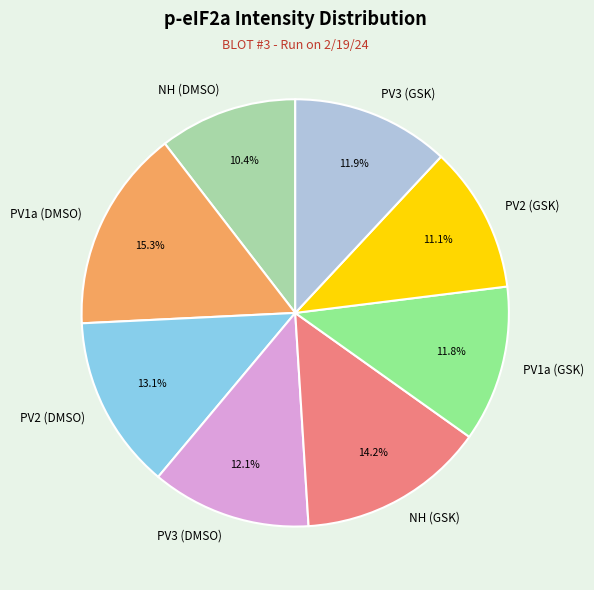

What is the smallest slice in the pie chart?

NH (DMSO)